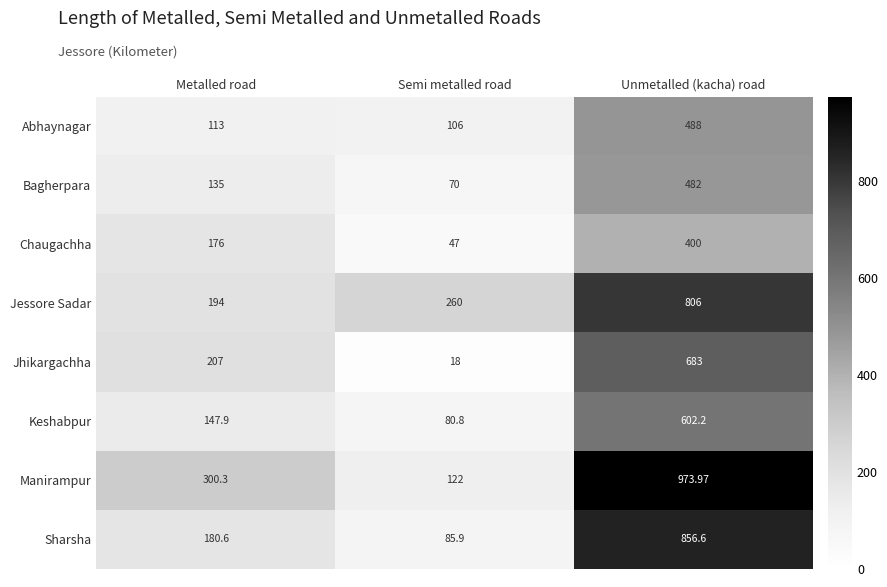

List the labels in order of Sharsha value, largest first.

Unmetalled (kacha) road, Metalled road, Semi metalled road